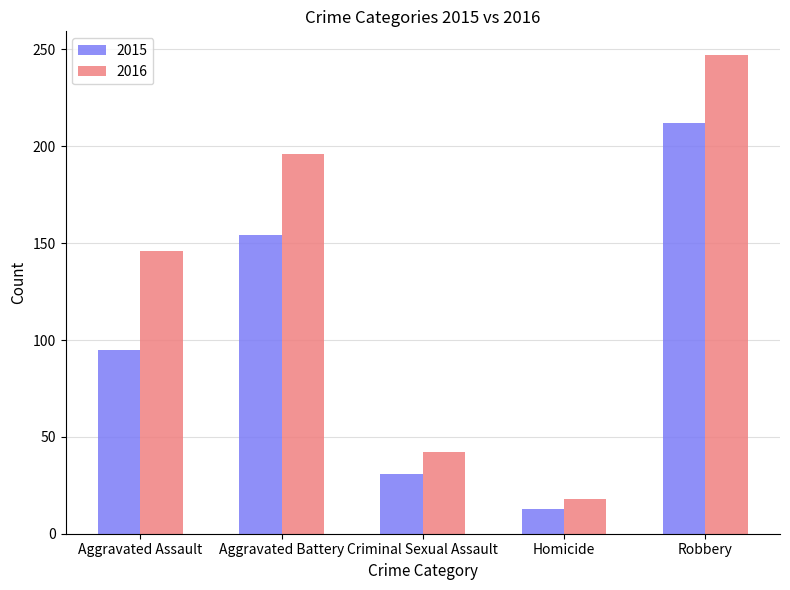

What is the spread (max minus min) of values at Homicide?

5